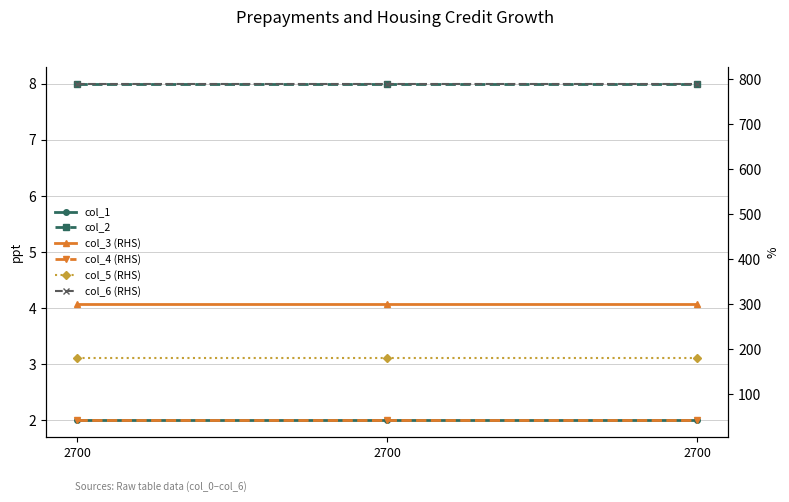

What is the average value of the col_1 series?

2